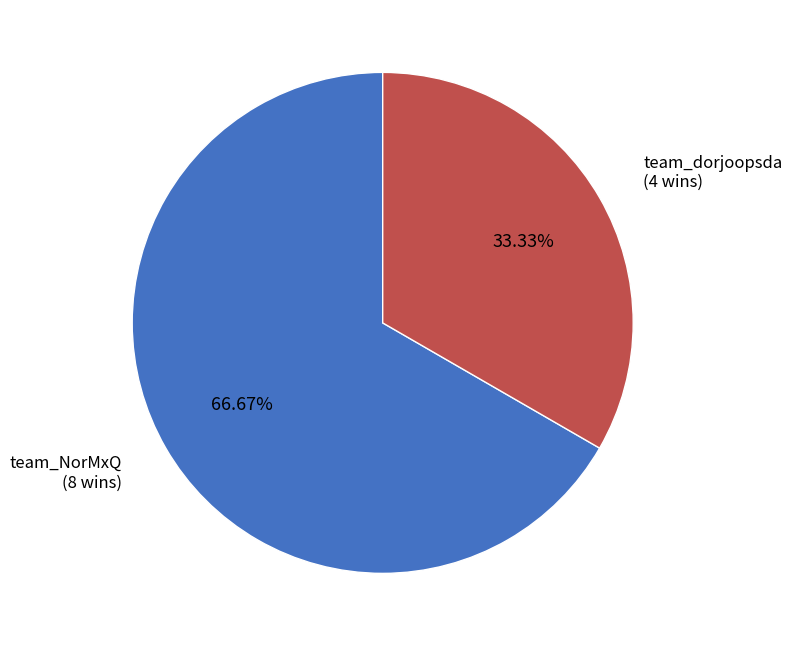

Does any single category account for the majority?

Yes